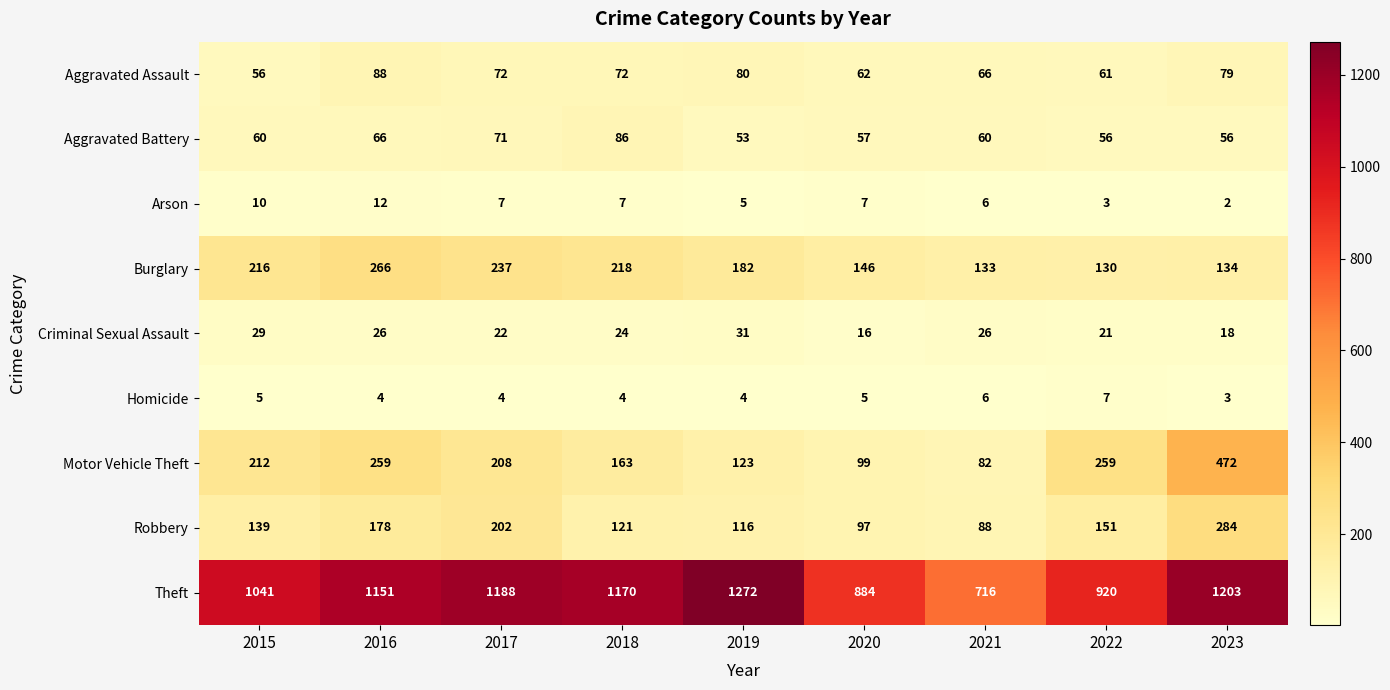

Where does the Arson series first go above 7?

2015